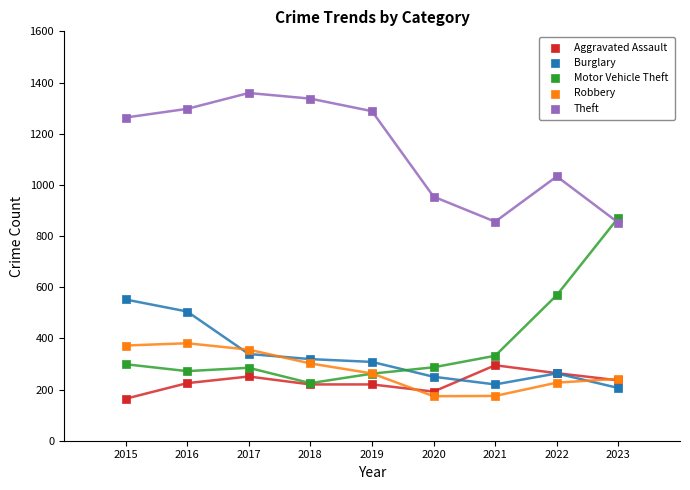

In the Theft series, what Y value is closest to 1105?

1033